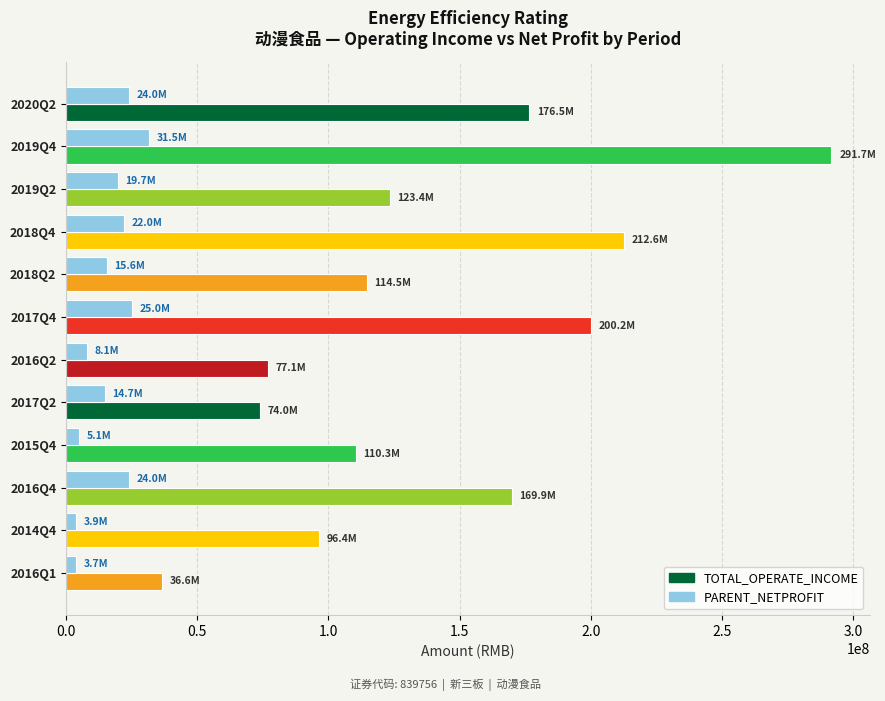

How many data points in PARENT_NETPROFIT are less than 19720181?

6